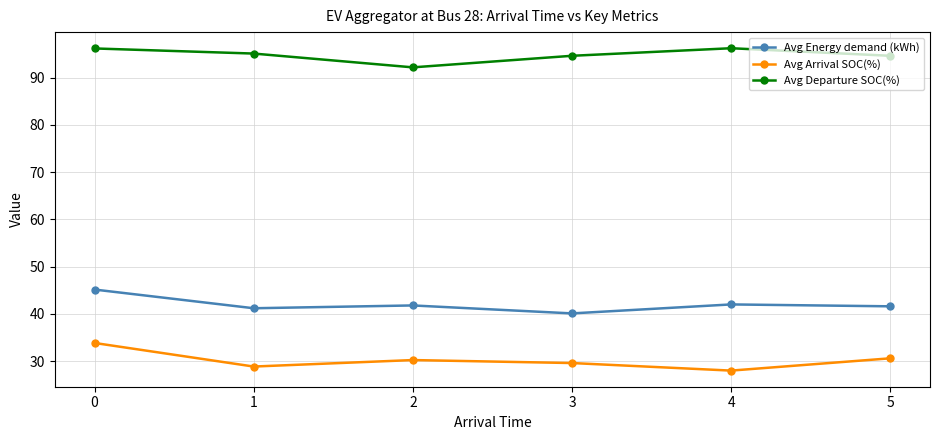

Rank the series by their maximum value, from highest to lowest.

Avg Departure SOC(%), Avg Energy demand (kWh), Avg Arrival SOC(%)